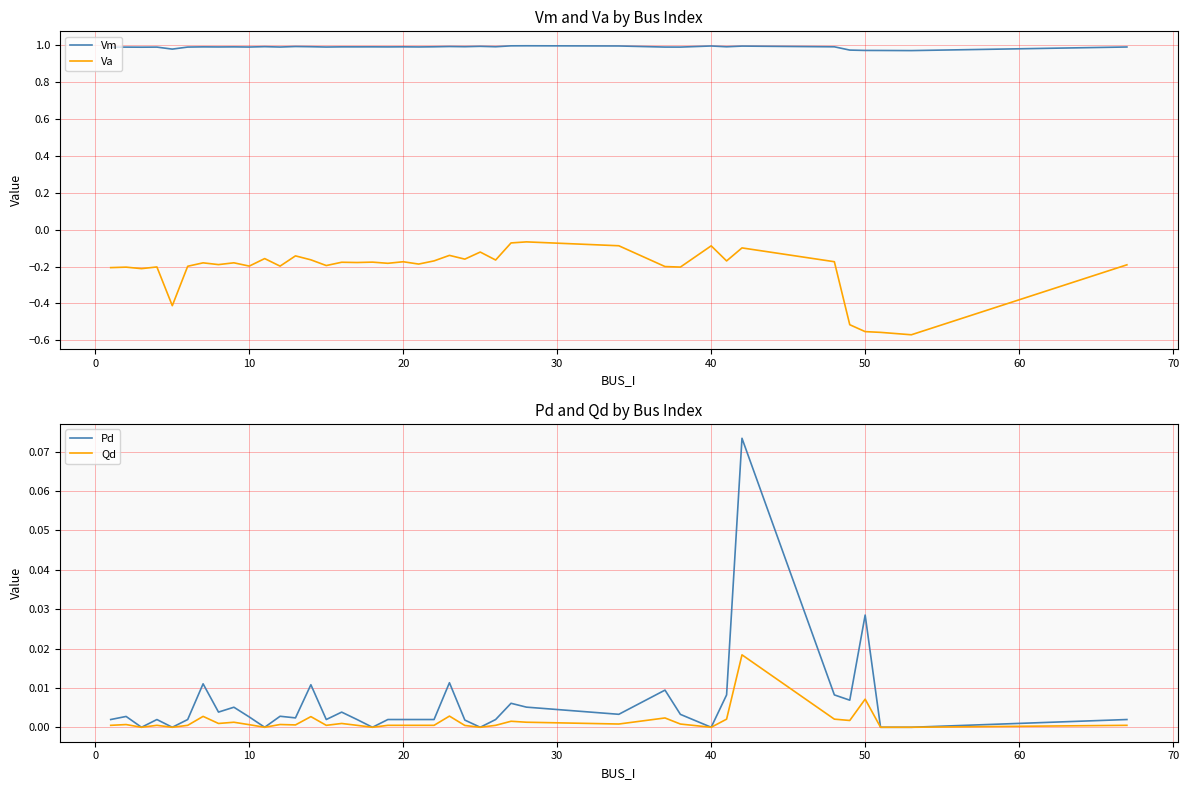

The value of Va at 50 is -0.2. True or false?

False